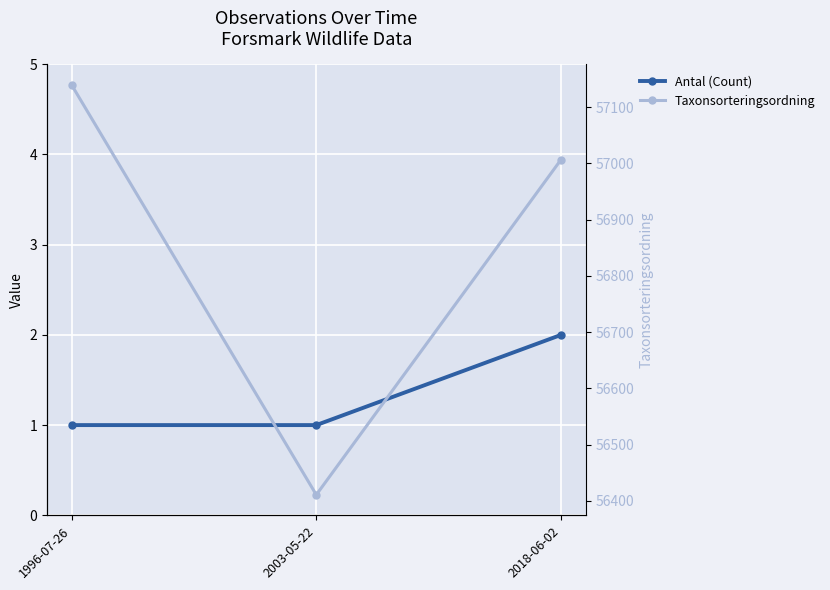

Which series has the largest range (max minus min)?

Taxonsorteringsordning